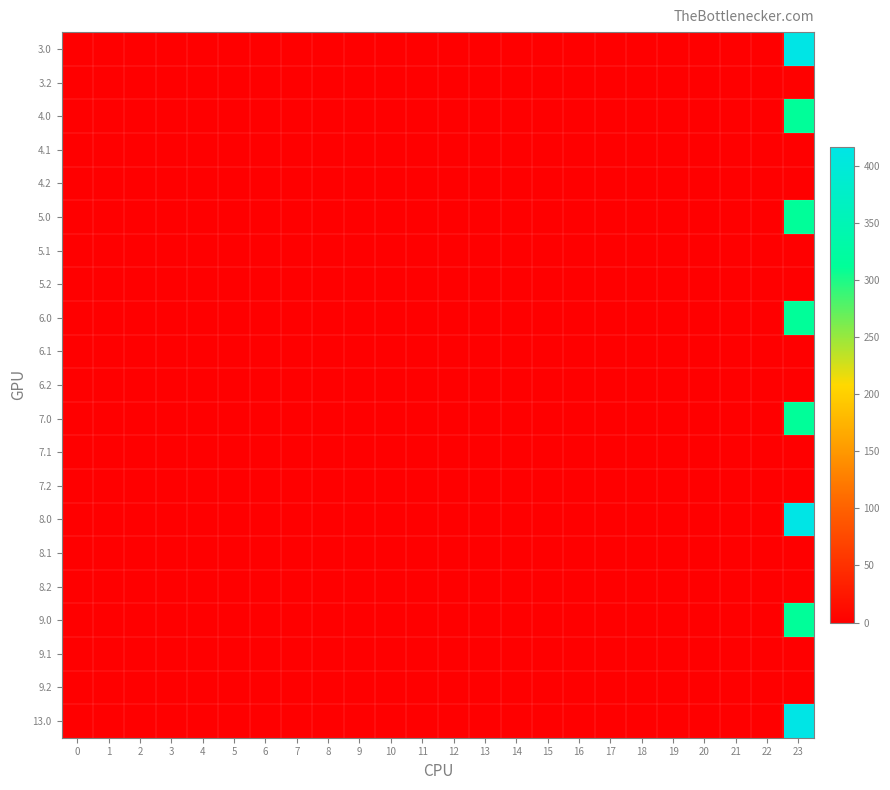

Reading left to right, what are all the values shown in this chart?

3.0: 0=0.0	1=0.0	2=0.0	3=0.0	4=0.0	5=0.0	6=0.0	7=0.0	8=0.0	9=0.0	10=0.0	11=0.0	12=0.0	13=0.0	14=0.0	15=0.0	16=0.0	17=0.0	18=0.0	19=0.0	20=0.0	21=0.0	22=0.0	23=416.1
3.2: 0=0.0	1=0.0	2=0.0	3=0.0	4=0.0	5=0.0	6=0.0	7=0.0	8=0.0	9=0.0	10=0.0	11=0.0	12=0.0	13=0.0	14=0.0	15=0.0	16=0.0	17=0.0	18=0.0	19=0.0	20=0.0	21=0.0	22=0.0	23=1.7
4.0: 0=0.0	1=0.0	2=0.0	3=0.0	4=0.0	5=0.0	6=0.0	7=0.0	8=0.0	9=0.0	10=0.0	11=0.0	12=0.0	13=0.0	14=0.0	15=0.0	16=0.0	17=0.0	18=0.0	19=0.0	20=0.0	21=0.0	22=0.0	23=312.6
4.1: 0=0.0	1=0.0	2=0.0	3=0.0	4=0.0	5=0.0	6=0.0	7=0.0	8=0.0	9=0.0	10=0.0	11=0.0	12=0.0	13=0.0	14=0.0	15=0.0	16=0.0	17=0.0	18=0.0	19=0.0	20=0.0	21=0.0	22=0.0	23=0.0
4.2: 0=0.0	1=0.0	2=0.0	3=0.0	4=0.0	5=0.0	6=0.0	7=0.0	8=0.0	9=0.0	10=0.0	11=0.0	12=0.0	13=0.0	14=0.0	15=0.0	16=0.0	17=0.0	18=0.0	19=0.0	20=0.0	21=0.0	22=0.0	23=0.0
5.0: 0=0.0	1=0.0	2=0.0	3=0.0	4=0.0	5=0.0	6=0.0	7=0.0	8=0.0	9=0.0	10=0.0	11=0.0	12=0.0	13=0.0	14=0.0	15=0.0	16=0.0	17=0.0	18=0.0	19=0.0	20=0.0	21=0.0	22=0.0	23=312.6
5.1: 0=0.0	1=0.0	2=0.0	3=0.0	4=0.0	5=0.0	6=0.0	7=0.0	8=0.0	9=0.0	10=0.0	11=0.0	12=0.0	13=0.0	14=0.0	15=0.0	16=0.0	17=0.0	18=0.0	19=0.0	20=0.0	21=0.0	22=0.0	23=0.0
5.2: 0=0.0	1=0.0	2=0.0	3=0.0	4=0.0	5=0.0	6=0.0	7=0.0	8=0.0	9=0.0	10=0.0	11=0.0	12=0.0	13=0.0	14=0.0	15=0.0	16=0.0	17=0.0	18=0.0	19=0.0	20=0.0	21=0.0	22=0.0	23=0.0
6.0: 0=0.0	1=0.0	2=0.0	3=0.0	4=0.0	5=0.0	6=0.0	7=0.0	8=0.0	9=0.0	10=0.0	11=0.0	12=0.0	13=0.0	14=0.0	15=0.0	16=0.0	17=0.0	18=0.0	19=0.0	20=0.0	21=0.0	22=0.0	23=312.6
6.1: 0=0.0	1=0.0	2=0.0	3=0.0	4=0.0	5=0.0	6=0.0	7=0.0	8=0.0	9=0.0	10=0.0	11=0.0	12=0.0	13=0.0	14=0.0	15=0.0	16=0.0	17=0.0	18=0.0	19=0.0	20=0.0	21=0.0	22=0.0	23=0.0
6.2: 0=0.0	1=0.0	2=0.0	3=0.0	4=0.0	5=0.0	6=0.0	7=0.0	8=0.0	9=0.0	10=0.0	11=0.0	12=0.0	13=0.0	14=0.0	15=0.0	16=0.0	17=0.0	18=0.0	19=0.0	20=0.0	21=0.0	22=0.0	23=0.0
7.0: 0=0.0	1=0.0	2=0.0	3=0.0	4=0.0	5=0.0	6=0.0	7=0.0	8=0.0	9=0.0	10=0.0	11=0.0	12=0.0	13=0.0	14=0.0	15=0.0	16=0.0	17=0.0	18=0.0	19=0.0	20=0.0	21=0.0	22=0.0	23=312.6
7.1: 0=0.0	1=0.0	2=0.0	3=0.0	4=0.0	5=0.0	6=0.0	7=0.0	8=0.0	9=0.0	10=0.0	11=0.0	12=0.0	13=0.0	14=0.0	15=0.0	16=0.0	17=0.0	18=0.0	19=0.0	20=0.0	21=0.0	22=0.0	23=0.0
7.2: 0=0.0	1=0.0	2=0.0	3=0.0	4=0.0	5=0.0	6=0.0	7=0.0	8=0.0	9=0.0	10=0.0	11=0.0	12=0.0	13=0.0	14=0.0	15=0.0	16=0.0	17=0.0	18=0.0	19=0.0	20=0.0	21=0.0	22=0.0	23=0.0
8.0: 0=0.0	1=0.0	2=0.0	3=0.0	4=0.0	5=0.0	6=0.0	7=0.0	8=0.0	9=0.0	10=0.0	11=0.0	12=0.0	13=0.0	14=0.0	15=0.0	16=0.0	17=0.0	18=0.0	19=0.0	20=0.0	21=0.0	22=0.0	23=416.1
8.1: 0=0.0	1=0.0	2=0.0	3=0.0	4=0.0	5=0.0	6=0.0	7=0.0	8=0.0	9=0.0	10=0.0	11=0.0	12=0.0	13=0.0	14=0.0	15=0.0	16=0.0	17=0.0	18=0.0	19=0.0	20=0.0	21=0.0	22=0.0	23=0.0
8.2: 0=0.0	1=0.0	2=0.0	3=0.0	4=0.0	5=0.0	6=0.0	7=0.0	8=0.0	9=0.0	10=0.0	11=0.0	12=0.0	13=0.0	14=0.0	15=0.0	16=0.0	17=0.0	18=0.0	19=0.0	20=0.0	21=0.0	22=0.0	23=1.7
9.0: 0=0.0	1=0.0	2=0.0	3=0.0	4=0.0	5=0.0	6=0.0	7=0.0	8=0.0	9=0.0	10=0.0	11=0.0	12=0.0	13=0.0	14=0.0	15=0.0	16=0.0	17=0.0	18=0.0	19=0.0	20=0.0	21=0.0	22=0.0	23=312.6
9.1: 0=0.0	1=0.0	2=0.0	3=0.0	4=0.0	5=0.0	6=0.0	7=0.0	8=0.0	9=0.0	10=0.0	11=0.0	12=0.0	13=0.0	14=0.0	15=0.0	16=0.0	17=0.0	18=0.0	19=0.0	20=0.0	21=0.0	22=0.0	23=0.0
9.2: 0=0.0	1=0.0	2=0.0	3=0.0	4=0.0	5=0.0	6=0.0	7=0.0	8=0.0	9=0.0	10=0.0	11=0.0	12=0.0	13=0.0	14=0.0	15=0.0	16=0.0	17=0.0	18=0.0	19=0.0	20=0.0	21=0.0	22=0.0	23=0.0
13.0: 0=0.0	1=0.0	2=0.0	3=0.0	4=0.0	5=0.0	6=0.0	7=0.0	8=0.0	9=0.0	10=0.0	11=0.0	12=0.0	13=0.0	14=0.0	15=0.0	16=0.0	17=0.0	18=0.0	19=0.0	20=0.0	21=0.0	22=0.0	23=416.1